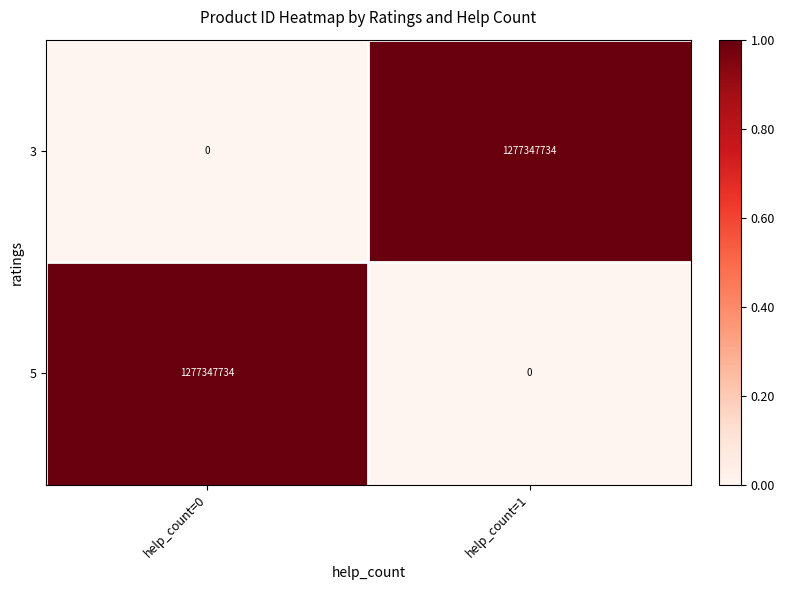

True or false: 3 has a value of 0 at help_count=0.

True